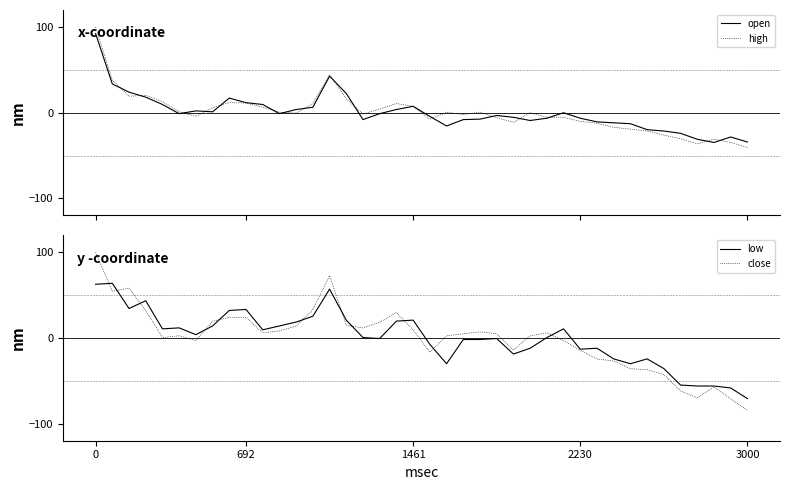

What are all the series names shown in the legend?

open, high, low, close